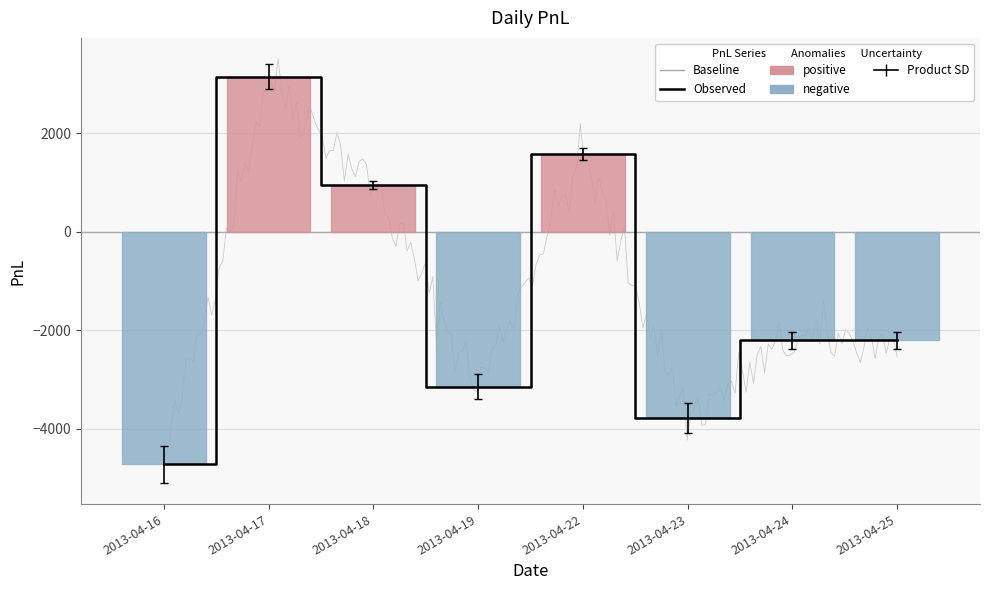

What is the change in value from 2013-04-16 to 2013-04-23?

+945